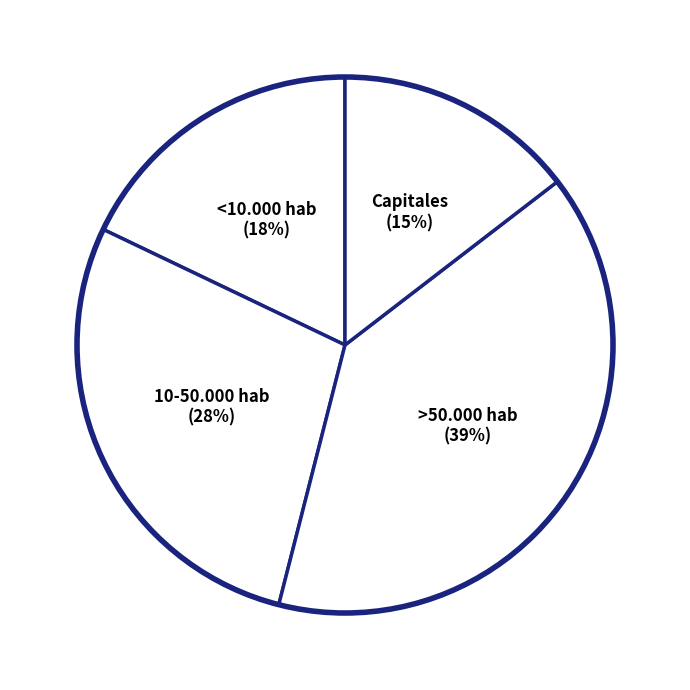

How many segments does this pie chart have?

4